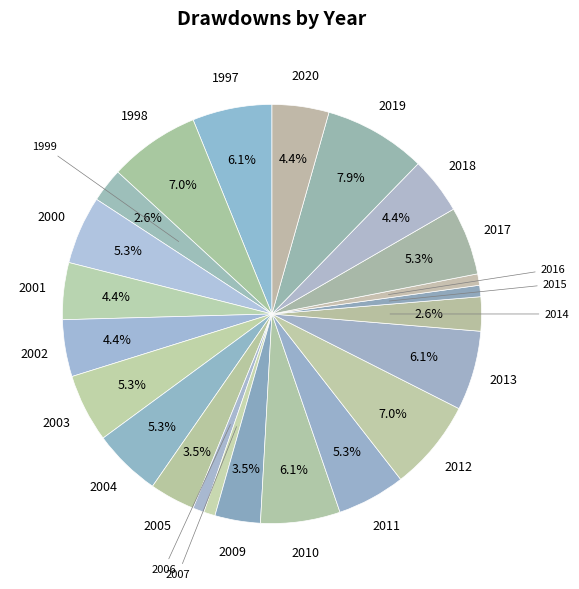

Which slice is the smallest?

2006